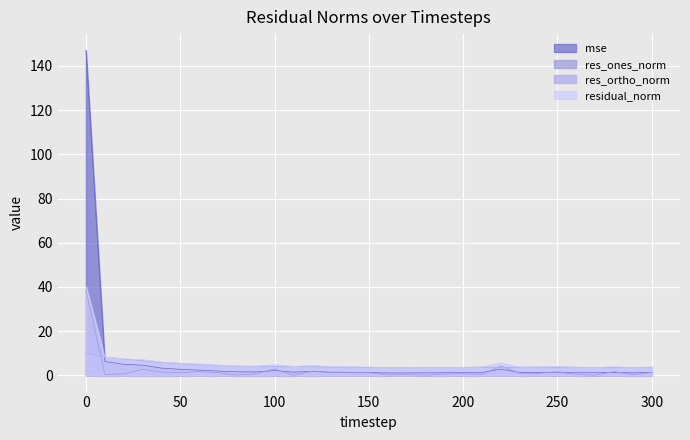

True or false: residual_norm and res_ortho_norm cross at least once.

False